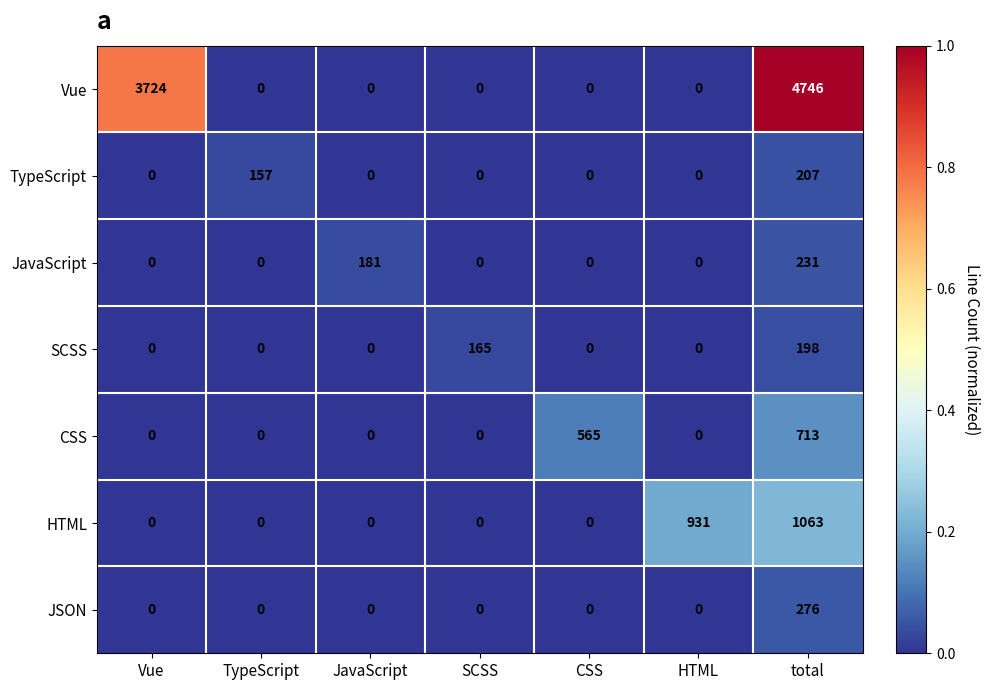

The JSON series shows -110 at CSS. True or false?

False